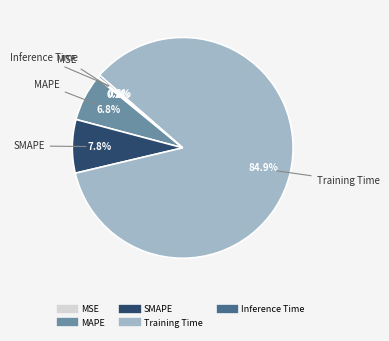

To the nearest percent, what is the difference between the Inference Time and MAPE slice percentages?

6%